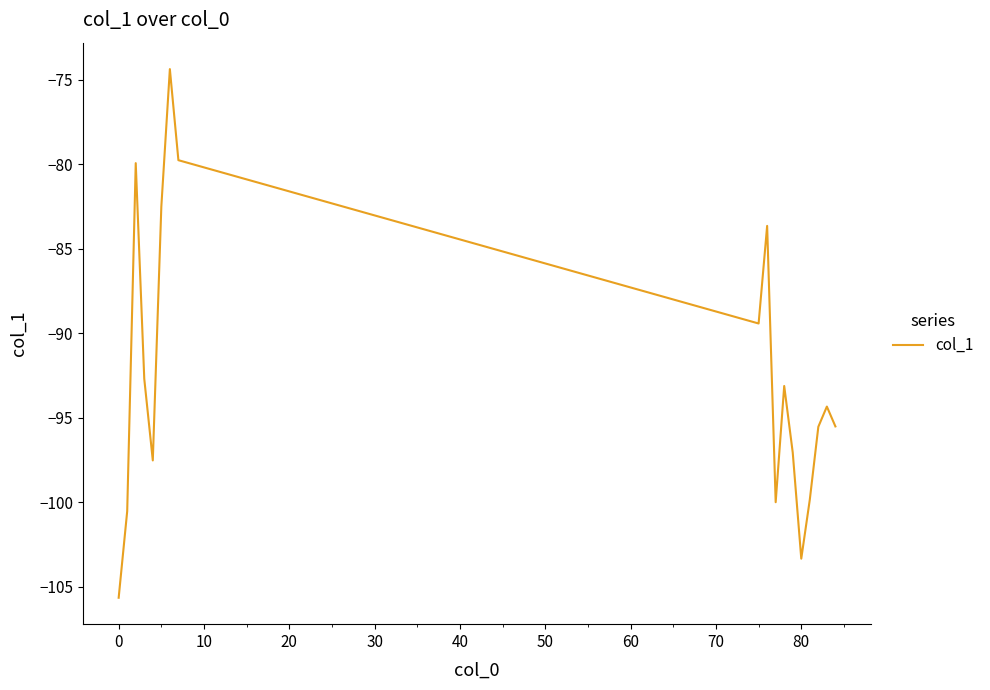

What is the greatest value displayed?

-74.4